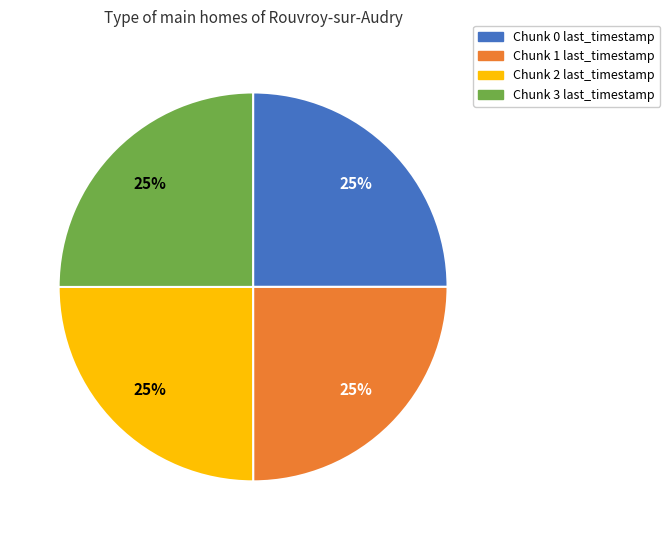

Approximately how many times larger is the value at Chunk 1 last_timestamp compared to Chunk 2 last_timestamp?

1.0